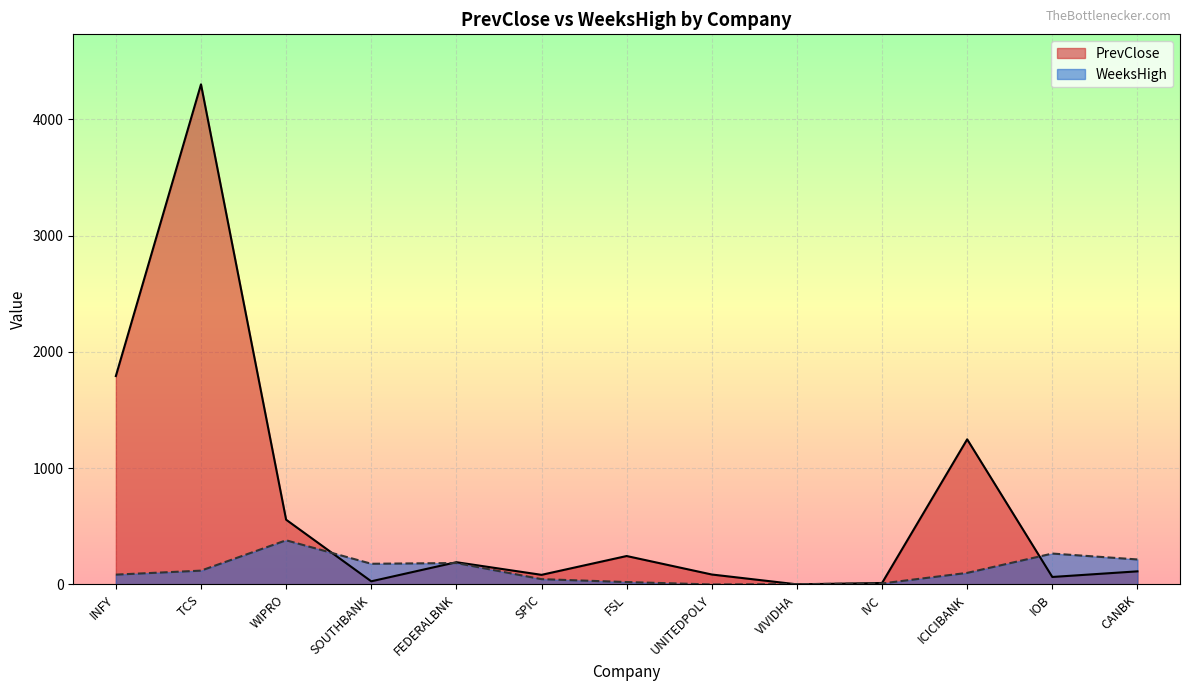

Between which two adjacent categories do PrevClose and WeeksHigh first intersect?

WIPRO and SOUTHBANK